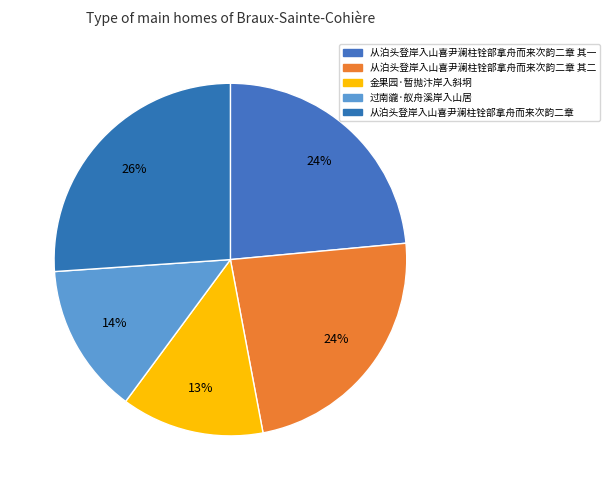

Is there a majority slice in this chart?

No